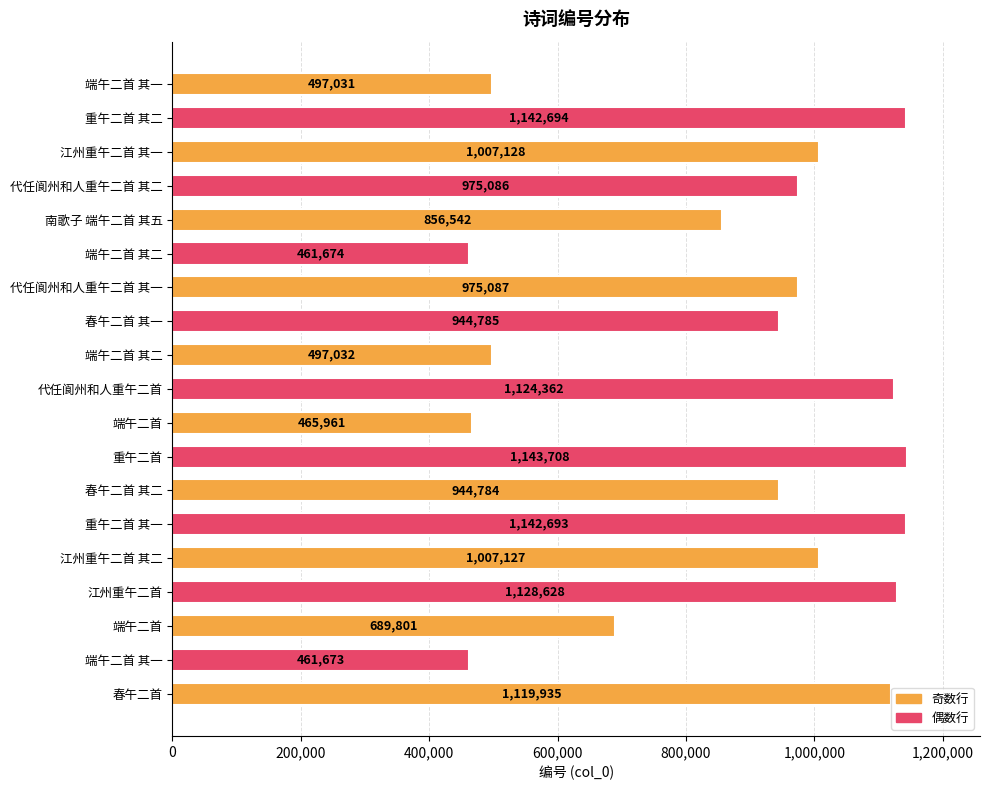

How many categories are shown in the chart?

19